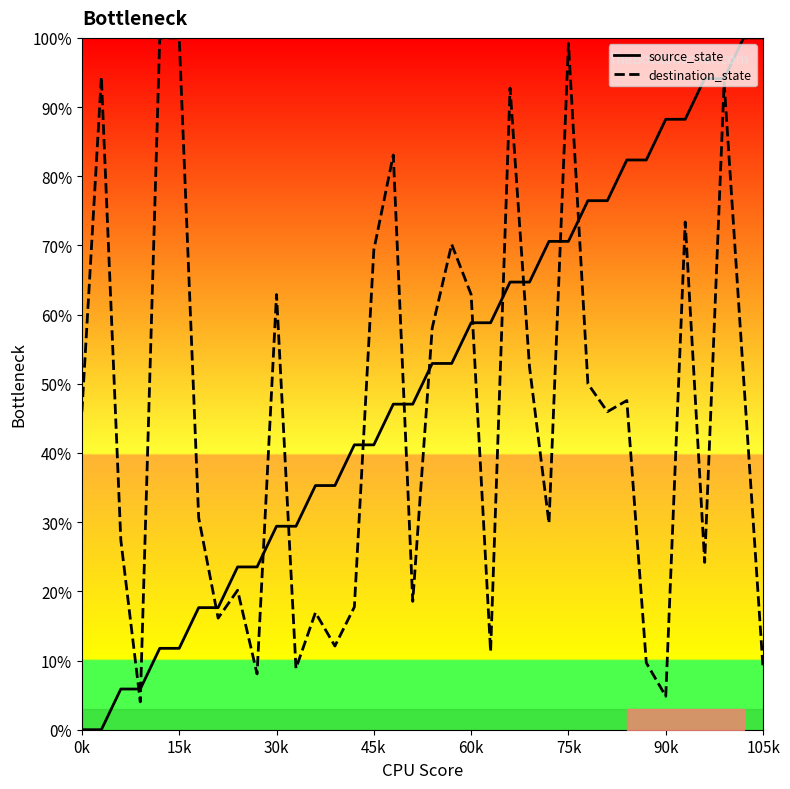

What is the highest value of the source_state series?

100.0